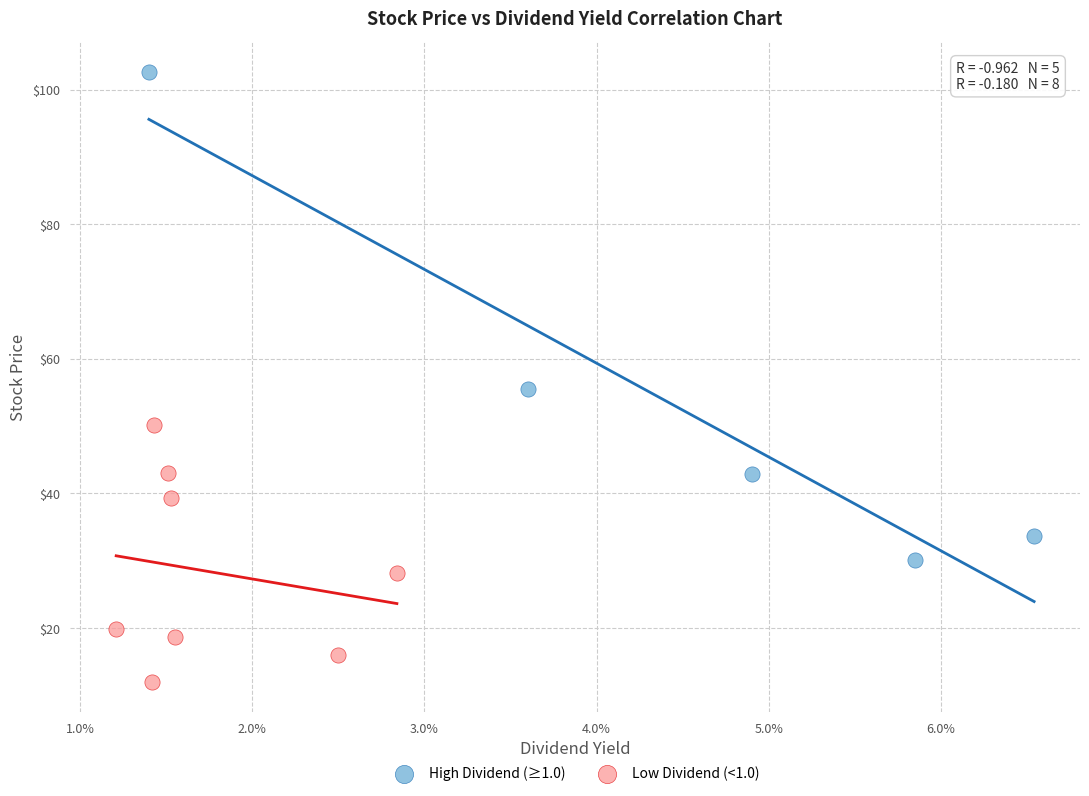

Which series reaches the maximum Y coordinate?

High Dividend (≥1.0)